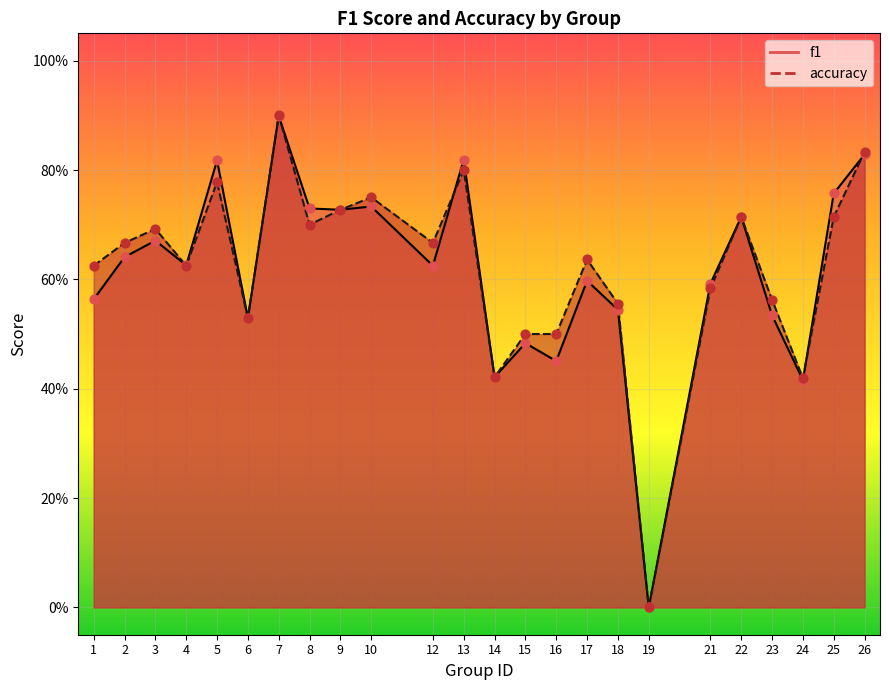

What are all the series names shown in the legend?

f1, accuracy